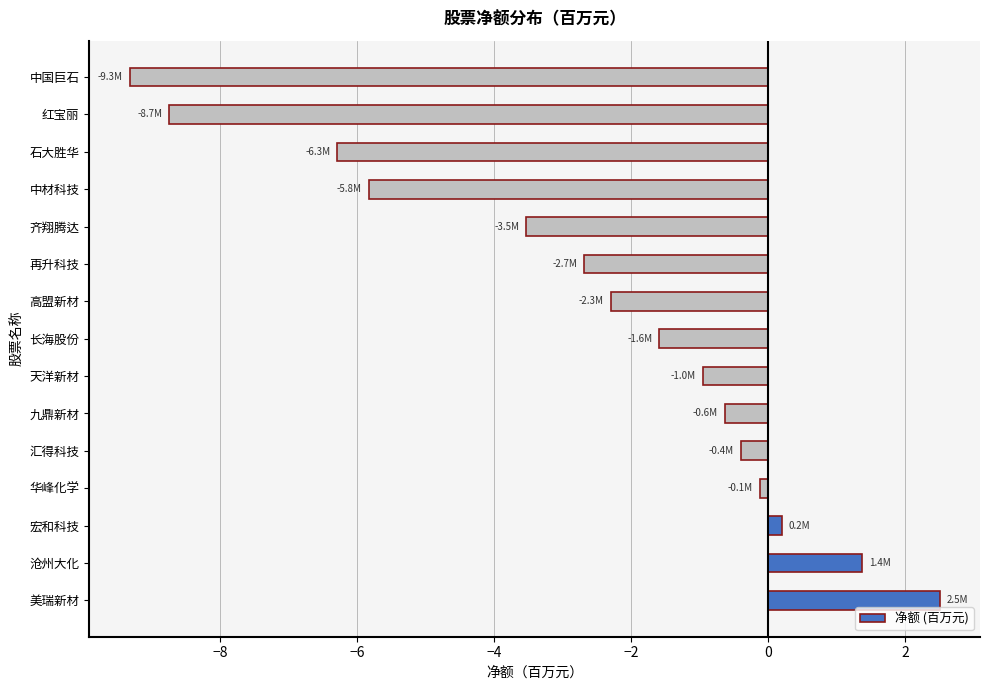

How many values are below zero?

12